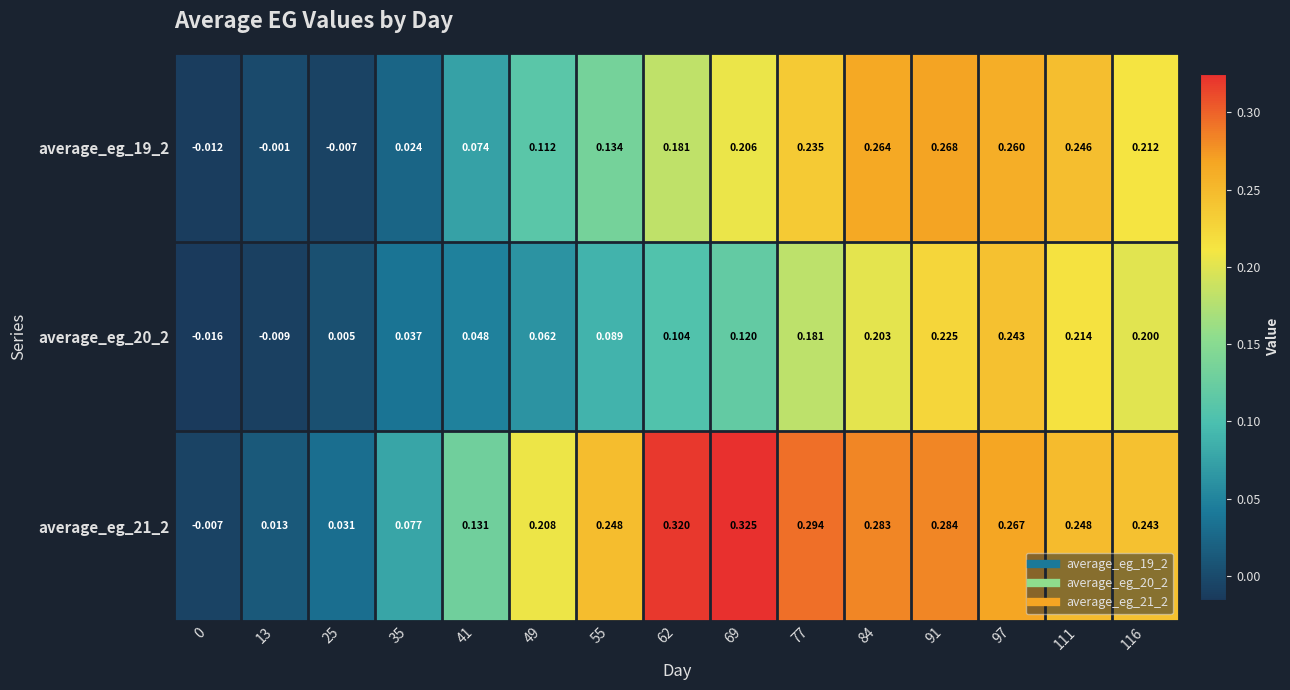

How many data points in average_eg_21_2 are less than 0?

1